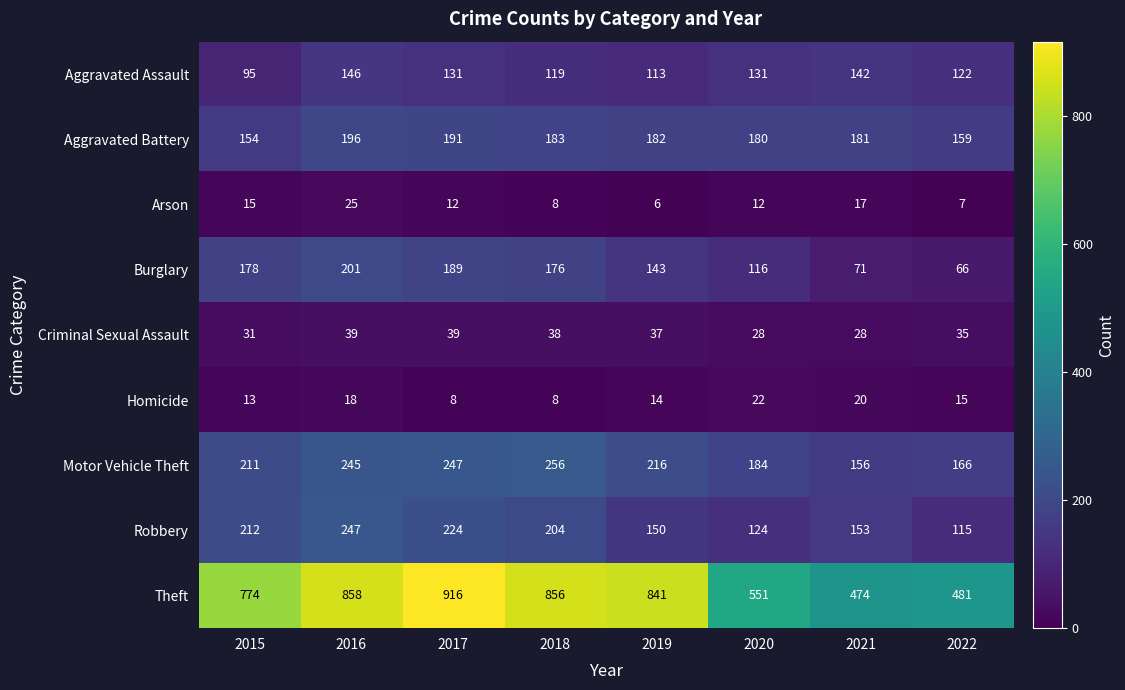

What is the sum of all Motor Vehicle Theft values?

1681